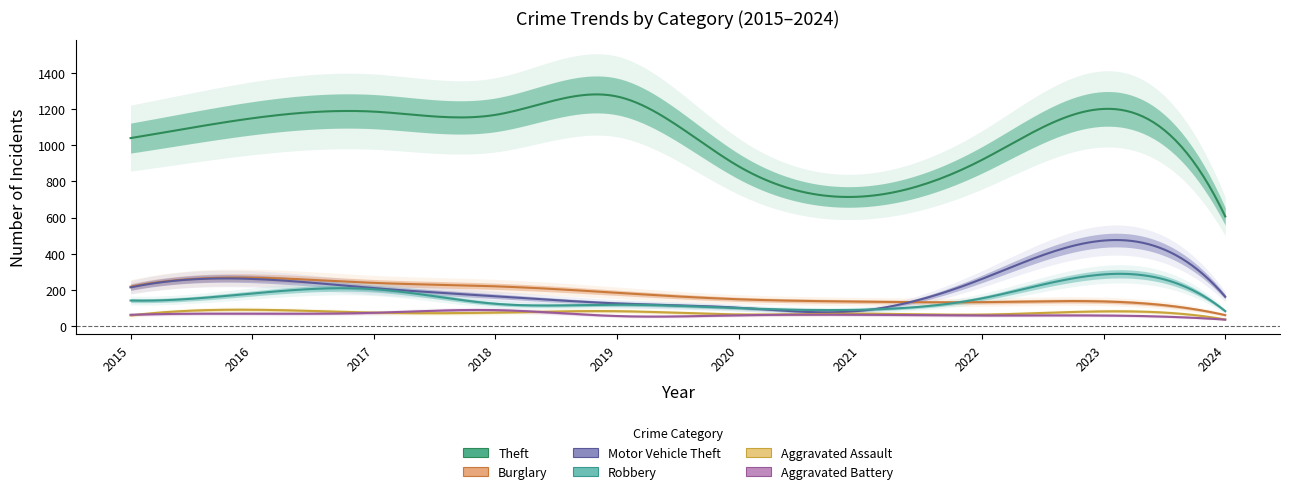

Rank the series at 2020 from highest to lowest value.

Theft, Burglary, Motor Vehicle Theft, Robbery, Aggravated Assault, Aggravated Battery